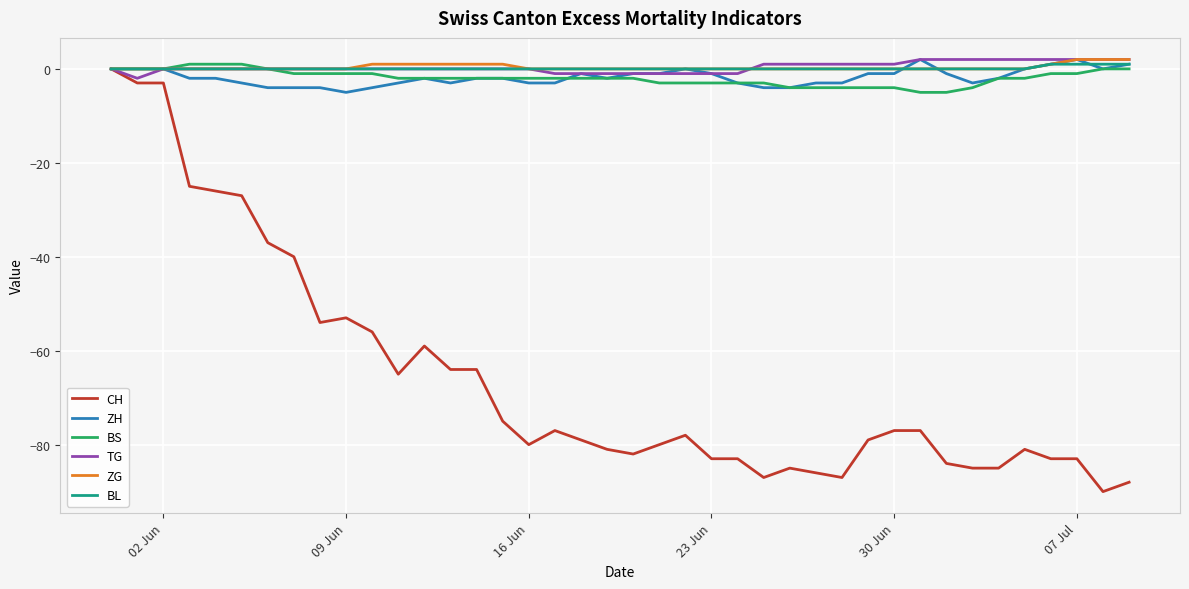

What is the minimum value shown in the chart?

-90